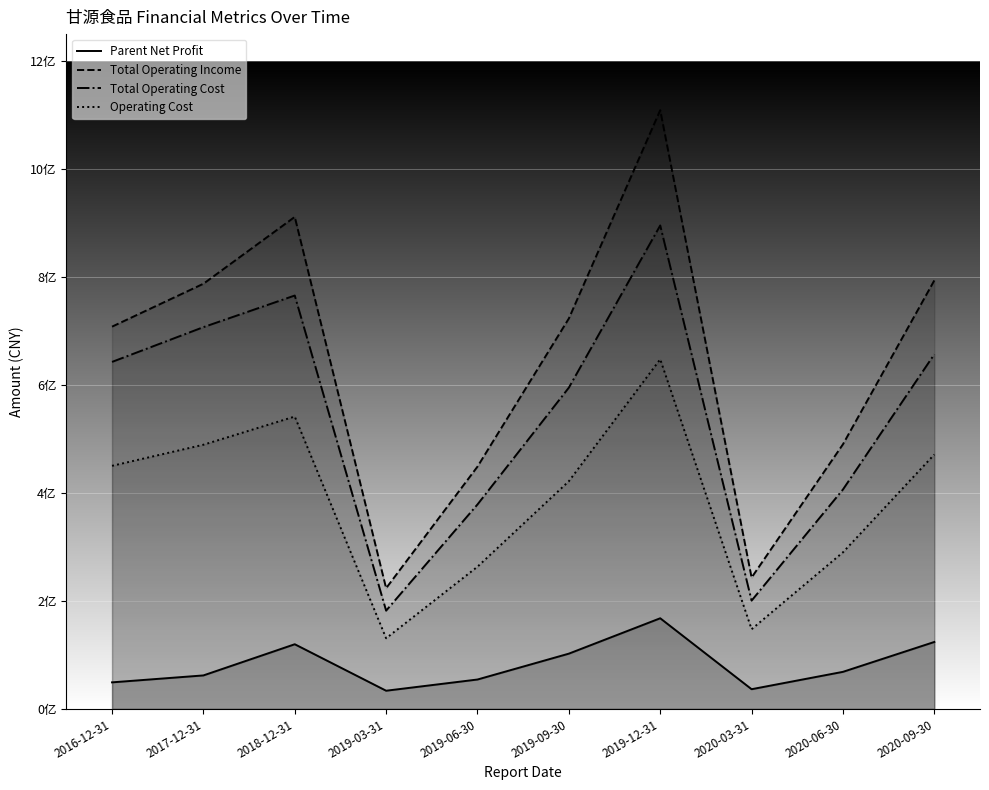

Reading left to right, what are all the values shown in this chart?

Parent Net Profit: 2016-12-31=49283100.0	2017-12-31=62127714.5	2018-12-31=119879408.5	2019-03-31=33786680.0	2019-06-30=54551252.3	2019-09-30=102464094.6	2019-12-31=167996042.2	2020-03-31=36594797.0	2020-06-30=68764267.2	2020-09-30=124095580.3
Total Operating Income: 2016-12-31=708143500.0	2017-12-31=787581250.7	2018-12-31=911410038.4	2019-03-31=223669497.1	2019-06-30=448895663.9	2019-09-30=723262634.8	2019-12-31=1109134679.3	2020-03-31=243377885.6	2020-06-30=490224704.2	2020-09-30=793755049.2
Total Operating Cost: 2016-12-31=642826500.0	2017-12-31=707211091.4	2018-12-31=765788650.4	2019-03-31=182073211.2	2019-06-30=378804984.0	2019-09-30=595200624.3	2019-12-31=895580104.4	2020-03-31=200674143.4	2020-06-30=406512349.9	2020-09-30=656945308.0
Operating Cost: 2016-12-31=450359900.0	2017-12-31=489417172.3	2018-12-31=541647179.4	2019-03-31=130945661.0	2019-06-30=263504157.5	2019-09-30=421857440.4	2019-12-31=647731072.5	2020-03-31=147680362.3	2020-06-30=290140935.6	2020-09-30=471388911.9